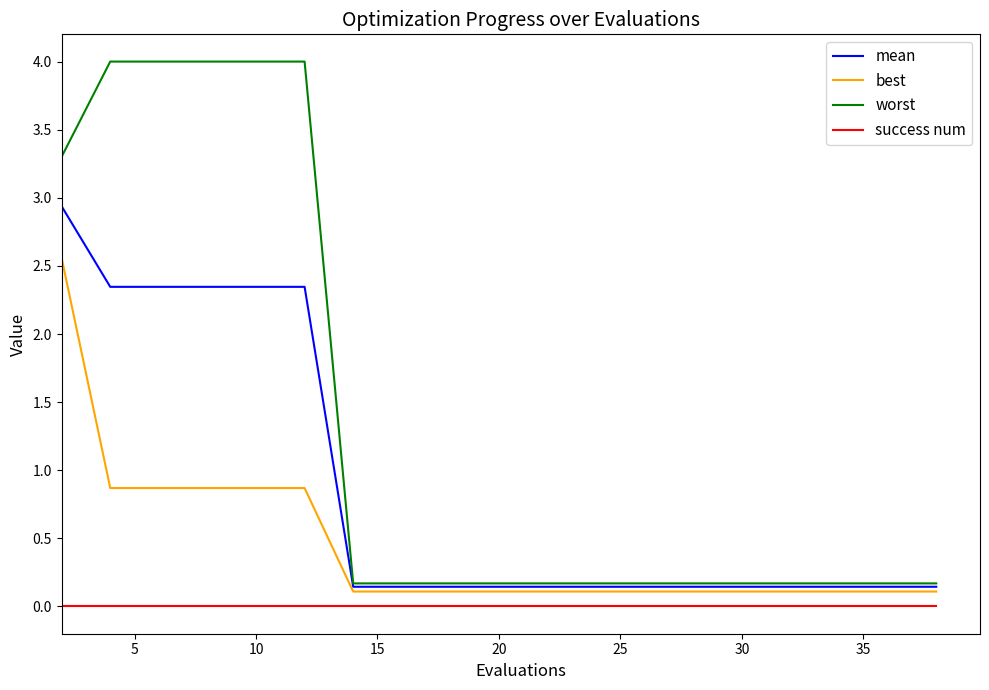

True or false: success num and mean intersect in this chart.

False